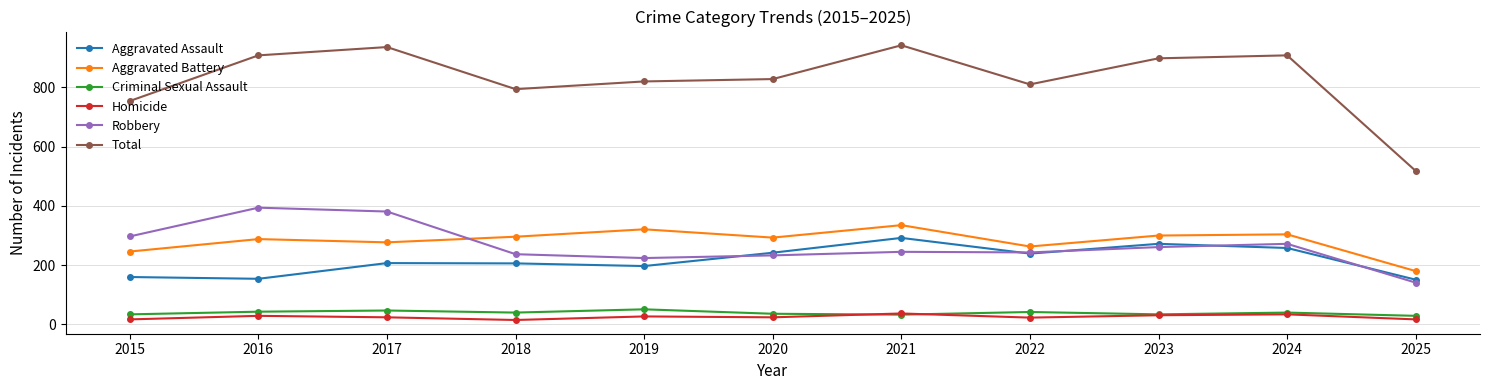

What is the total value across all series at 2016?

1816